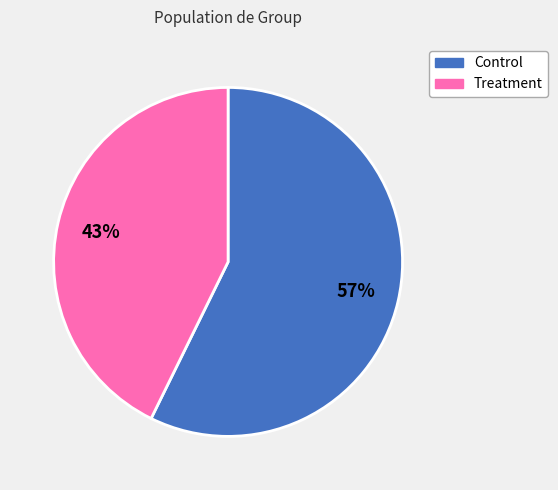

Which slice is the largest?

Control